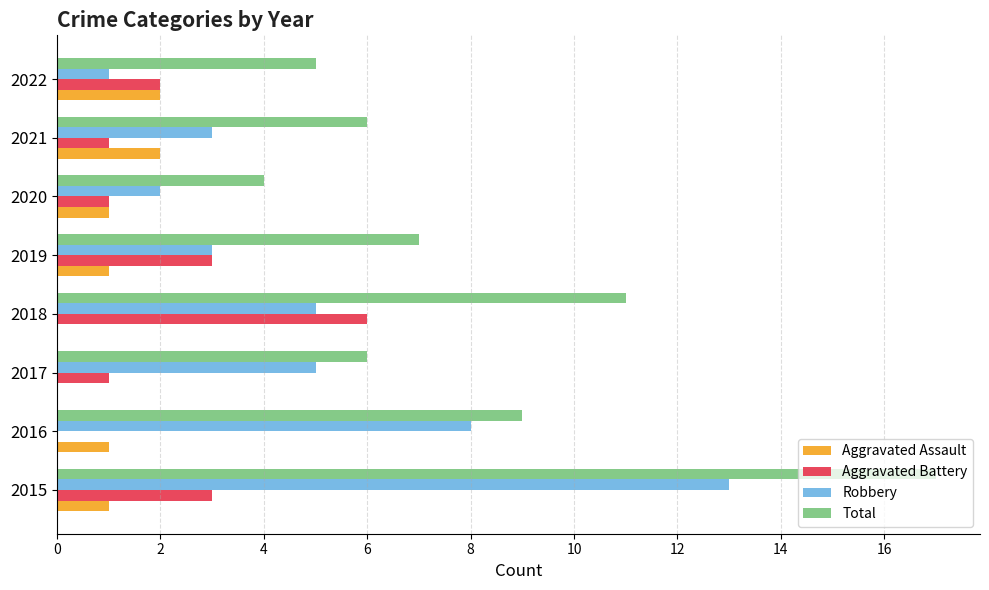

Is it true that Total equals 17 at 2015?

True